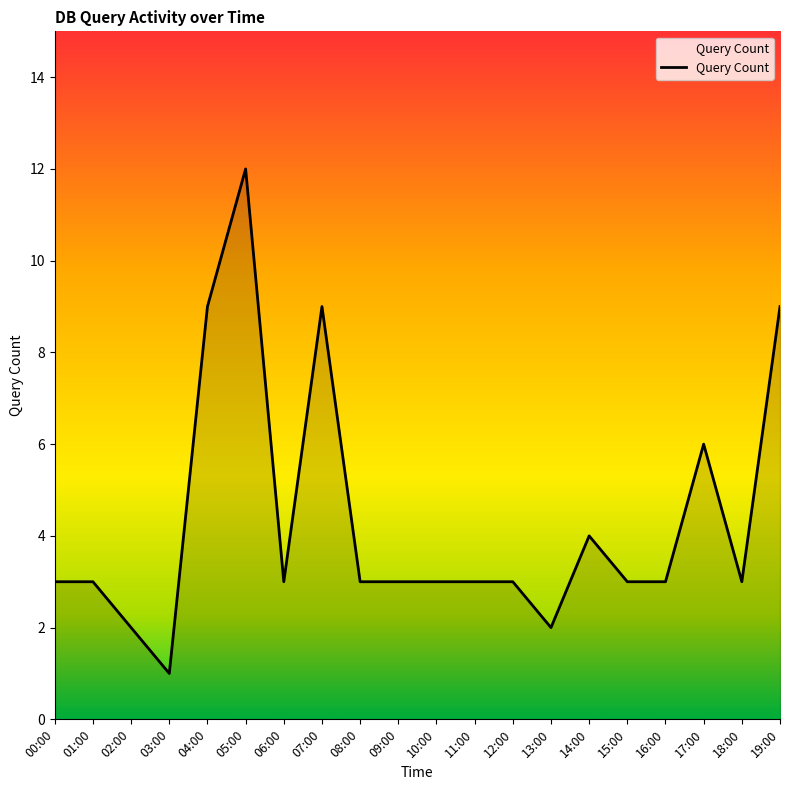

True or false: the data shows 4 at 14:00.

True